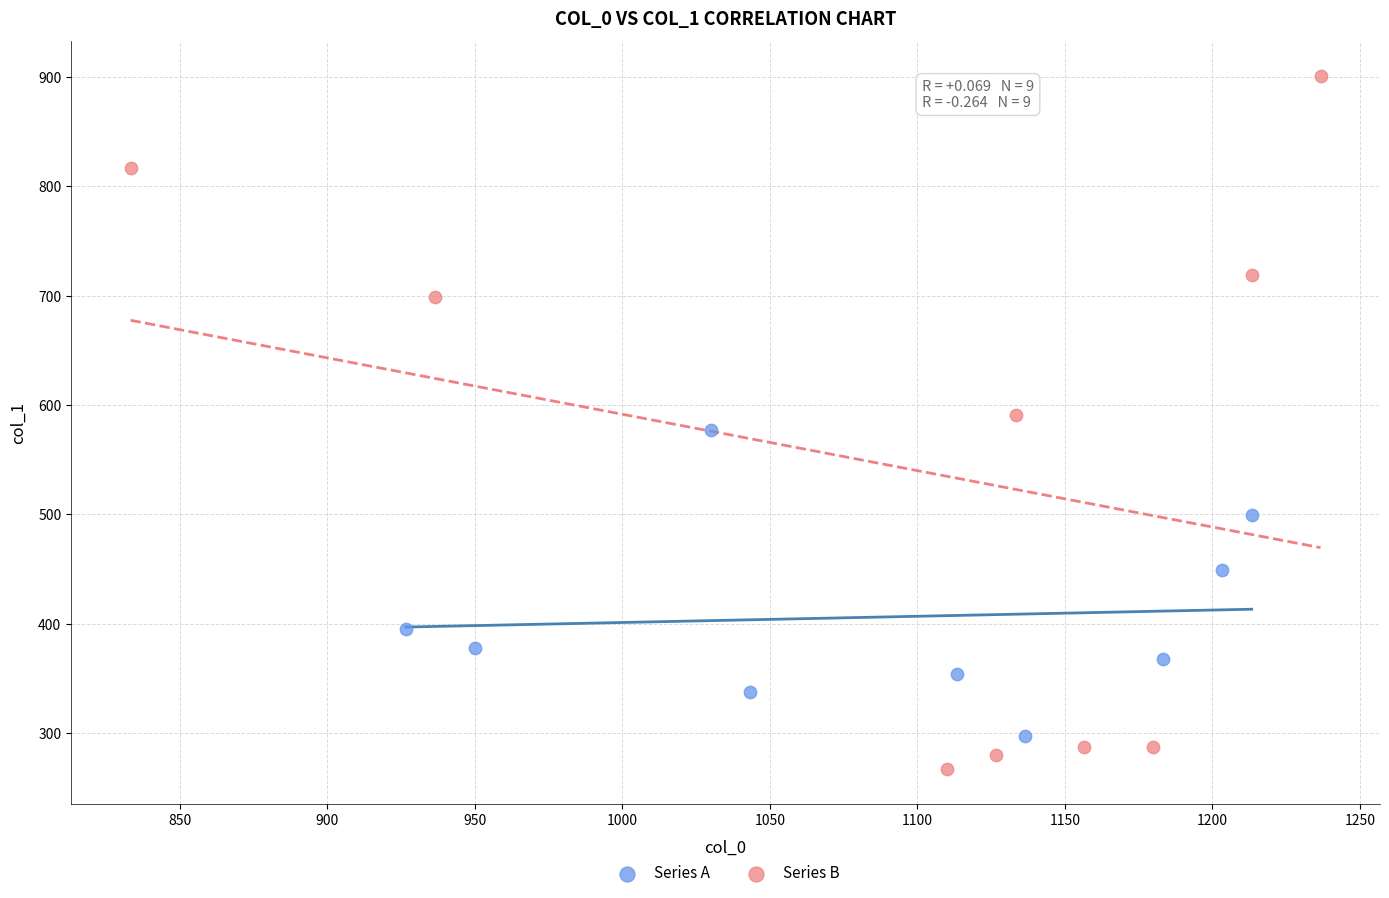

Which series has the largest Y range (max minus min)?

Series B